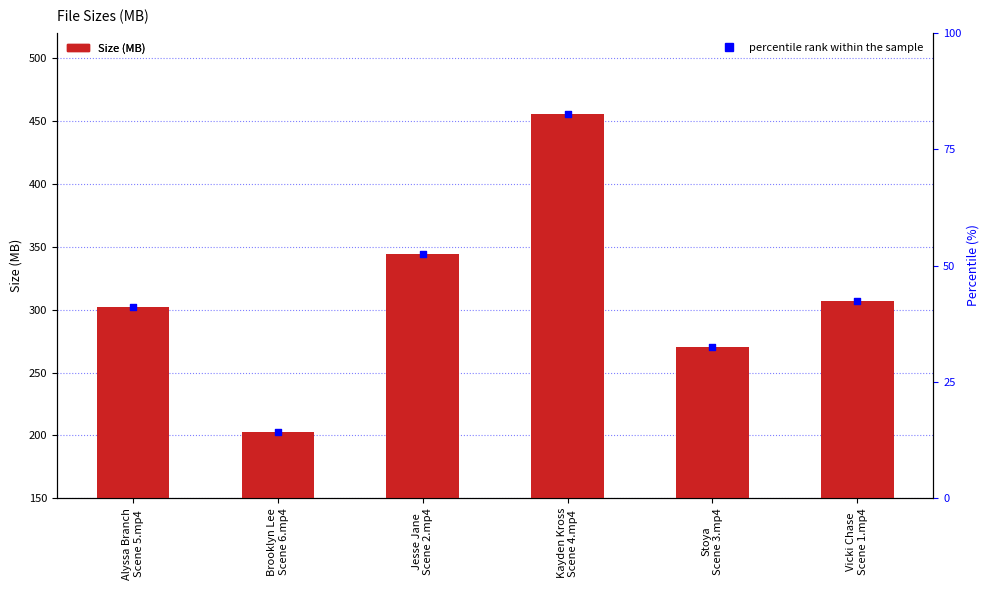

Which series reaches the minimum Y coordinate?

percentile rank within the sample